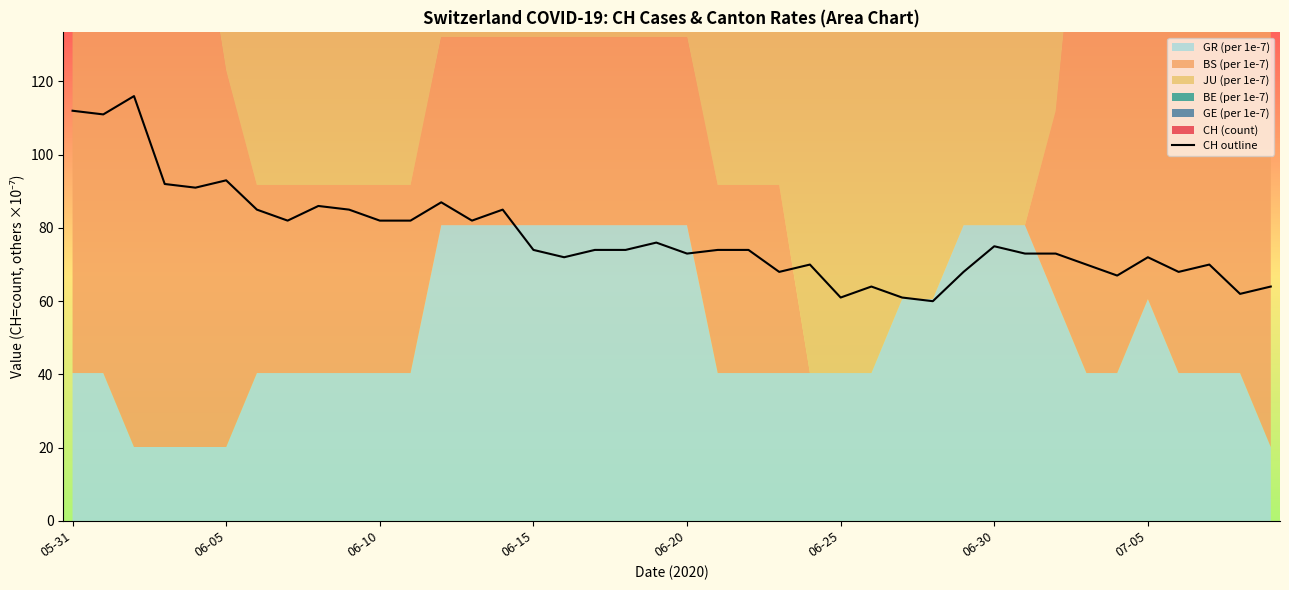

True or false: CH outline has a value of 172 at 05-31.

False